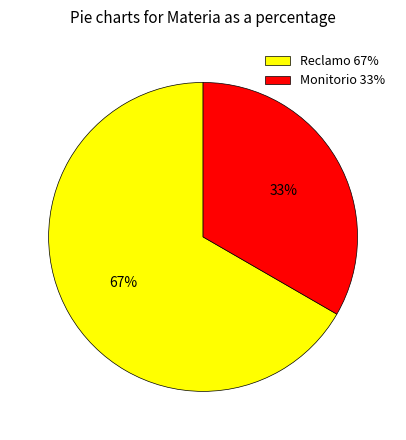

Approximately how many times larger is the value at Monitorio compared to Reclamo?

0.5